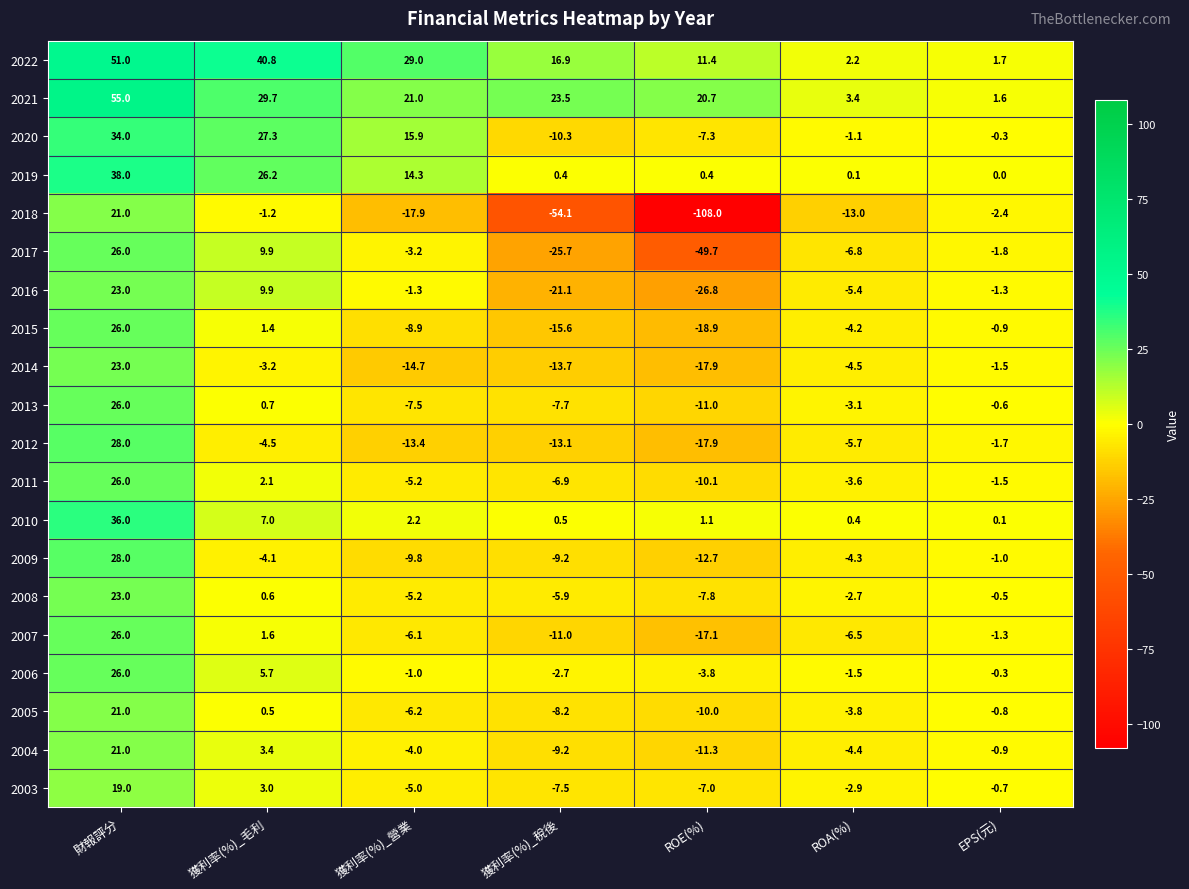

At which category is the sum across all series the highest?

財報評分